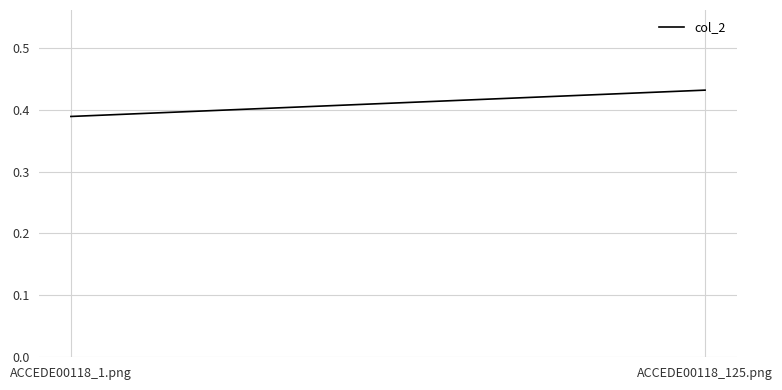

What is the smallest value displayed?

0.4